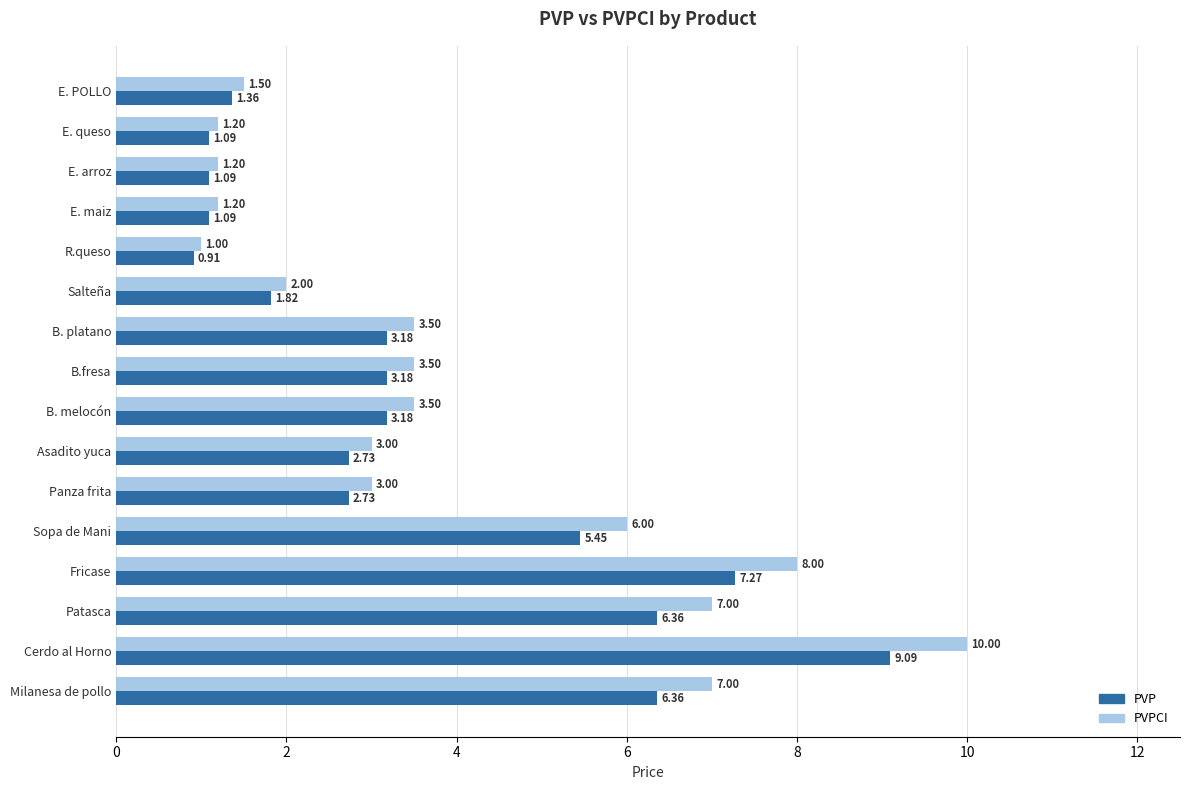

Count the number of data series in this chart.

2